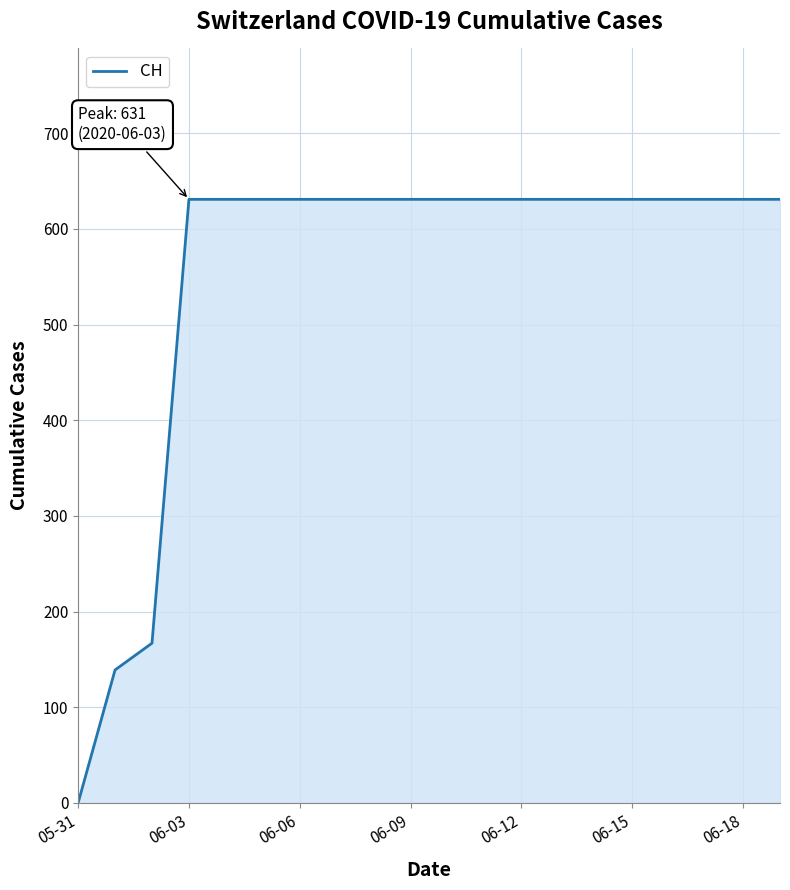

Reading left to right, extract all data points from this chart.

0	139	167	631	631	631	631	631	631	631	631	631	631	631	631	631	631	631	631	631